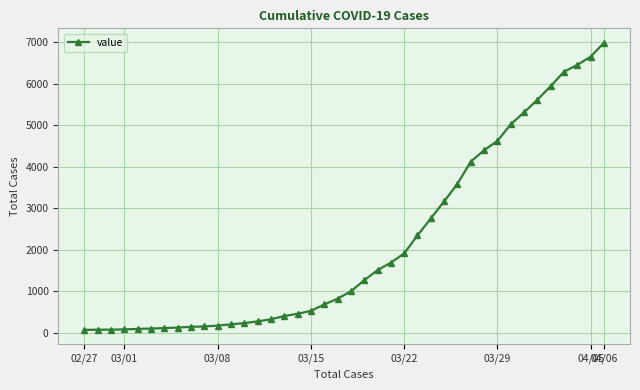

What is the value of the 28th point from the left?

3165